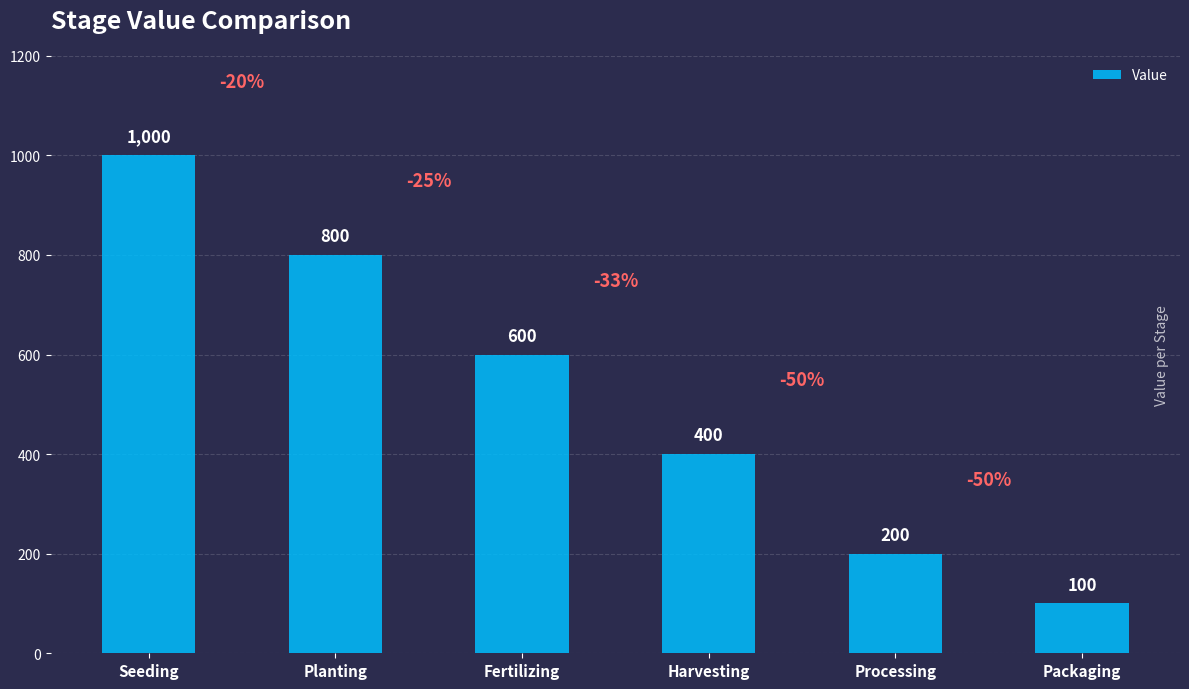

What is the change in value from Seeding to Packaging?

-900